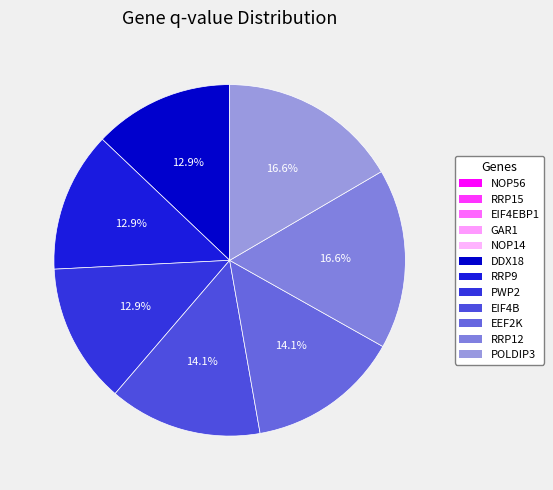

Count the number of slices in the pie.

12